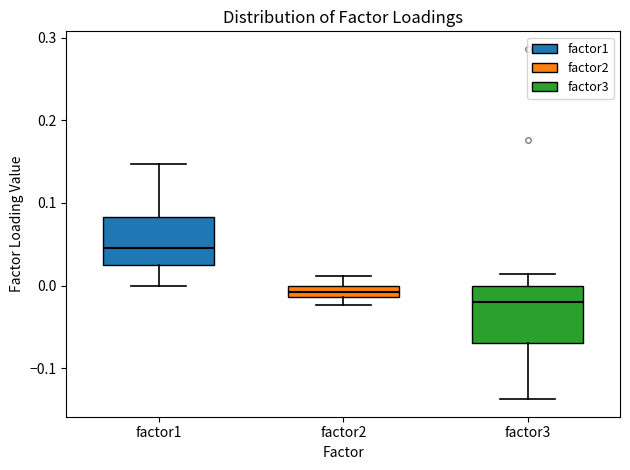

Which box has the lowest median line?

factor3